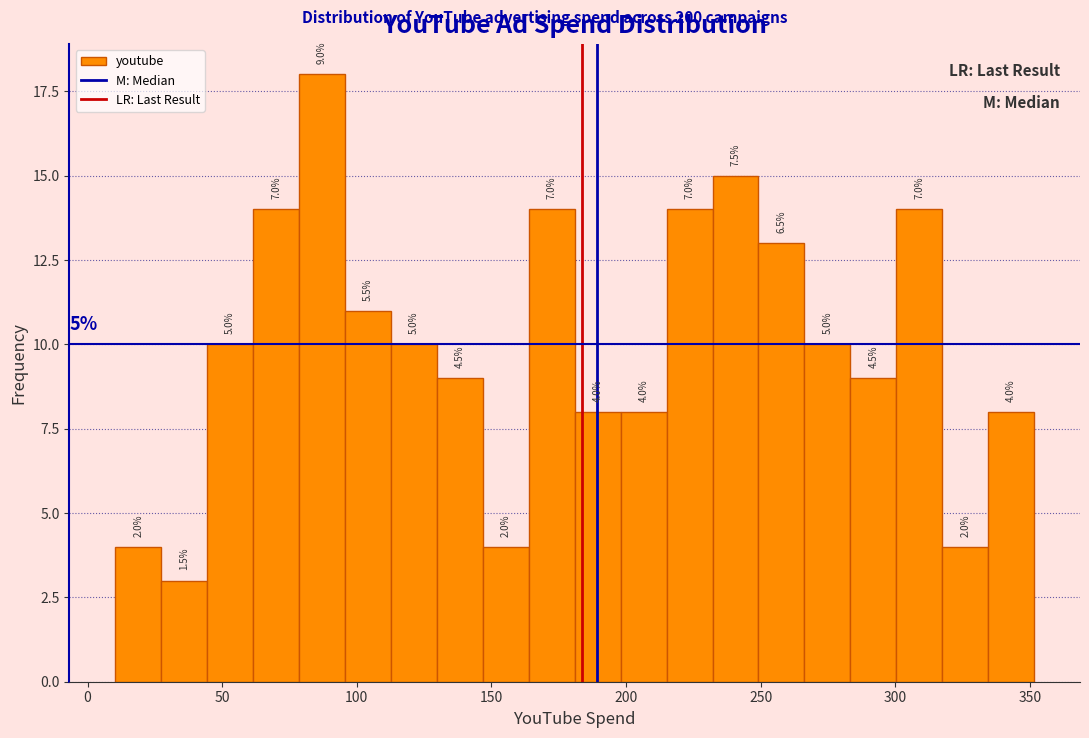

Read against the x-axis, roughly where is the centre of the tallest bar?

85